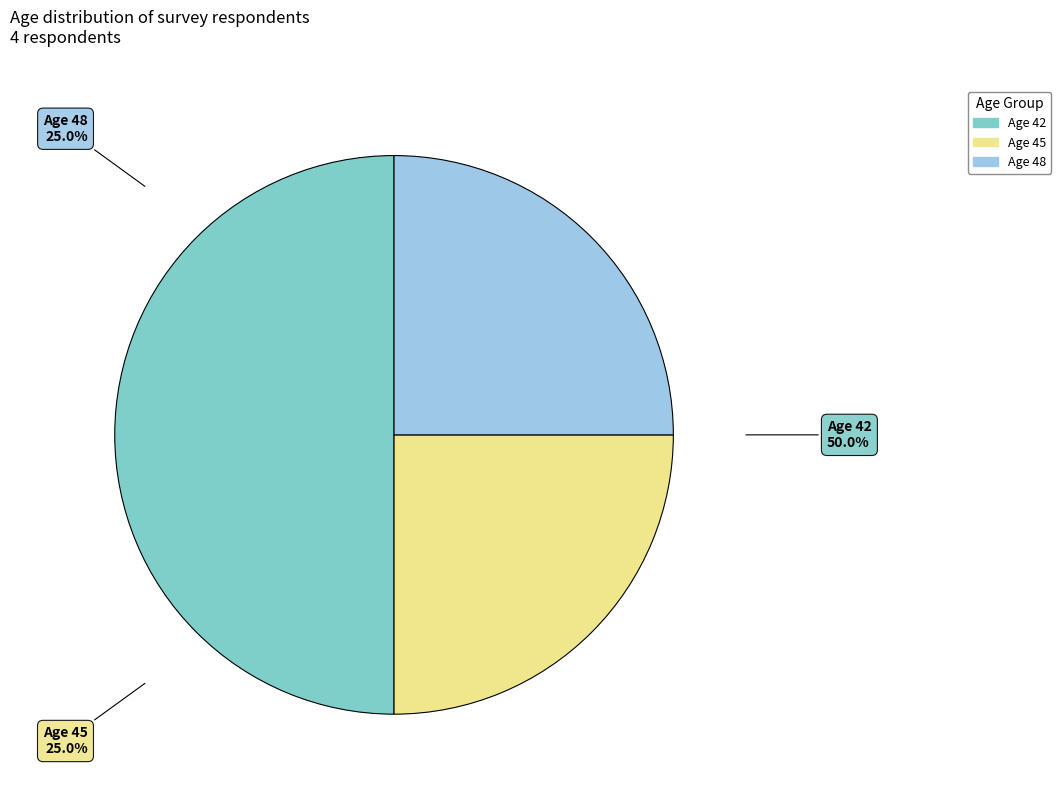

To the nearest percent, what percentage of the pie is Zhou Lifeng (45)?

25%